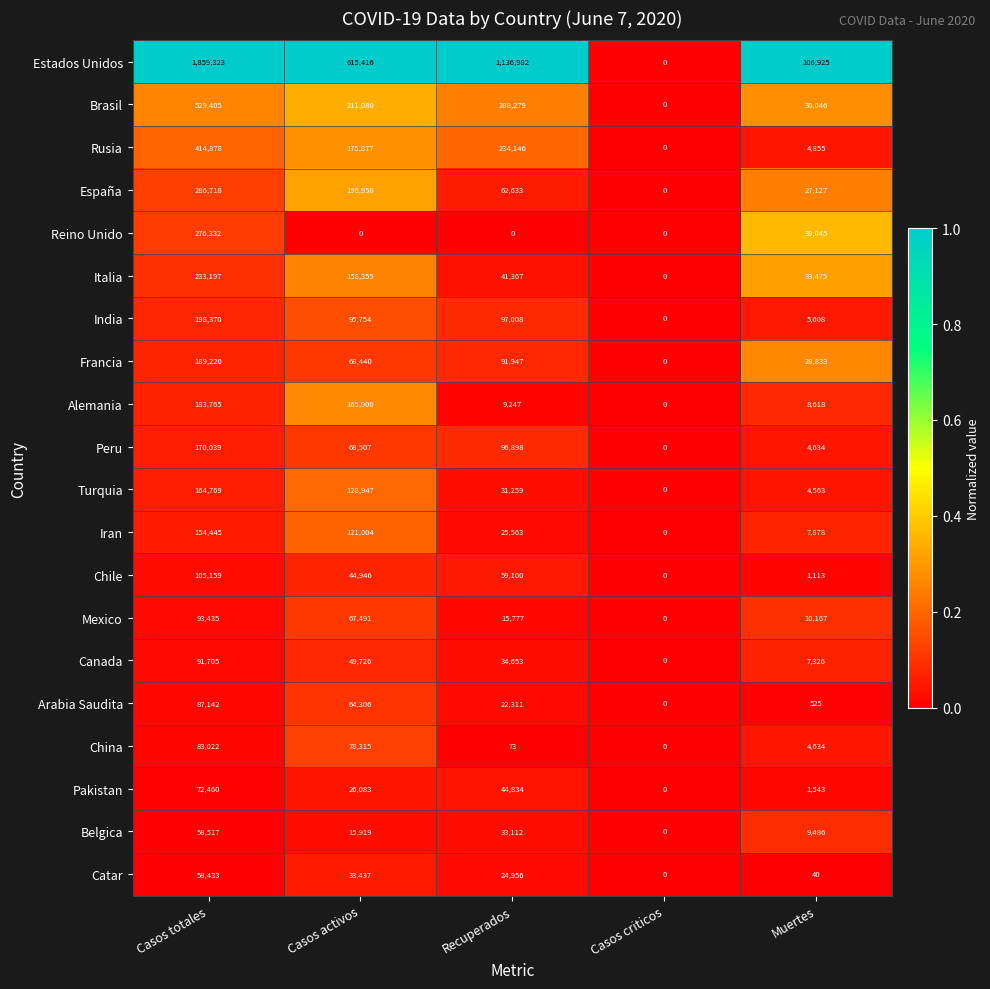

True or false: Peru has a value of 68507 at Casos activos.

True